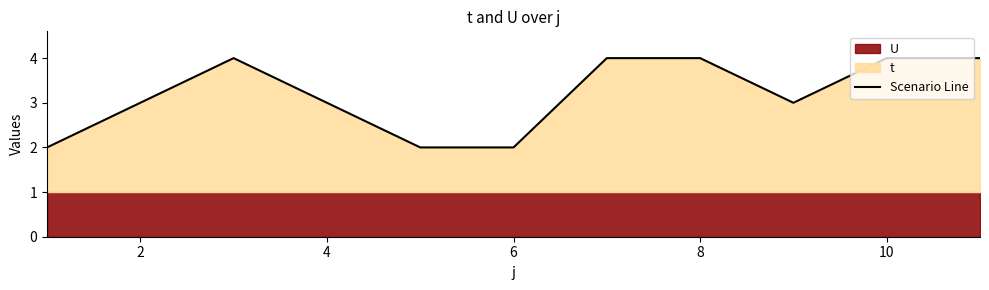

What is the label of the 10th point from the right?

2